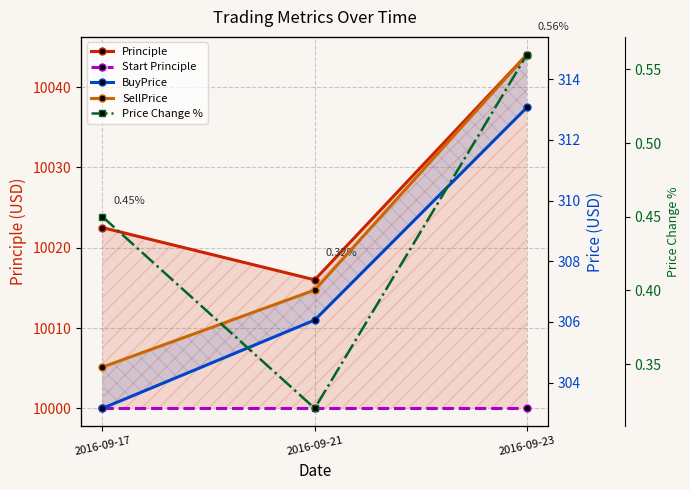

What is the sum of the Start Principle values at 2016-09-21 and 2016-09-17?

20000.0